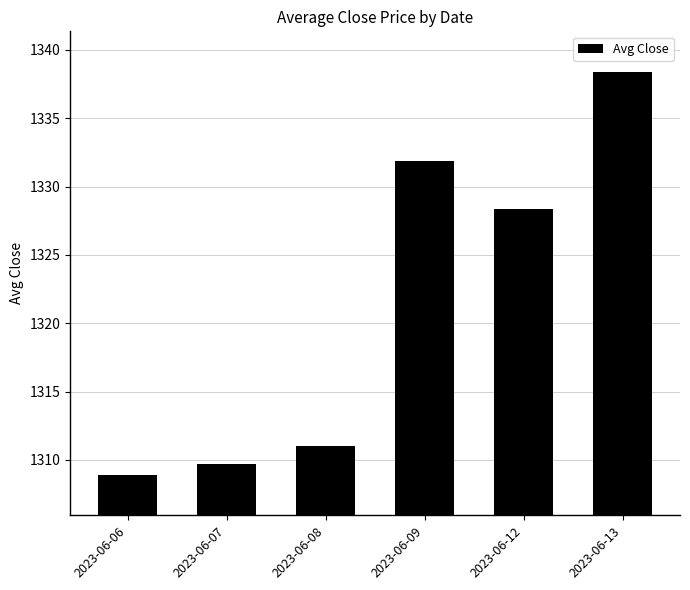

Which category has the lowest value across all series?

2023-06-06